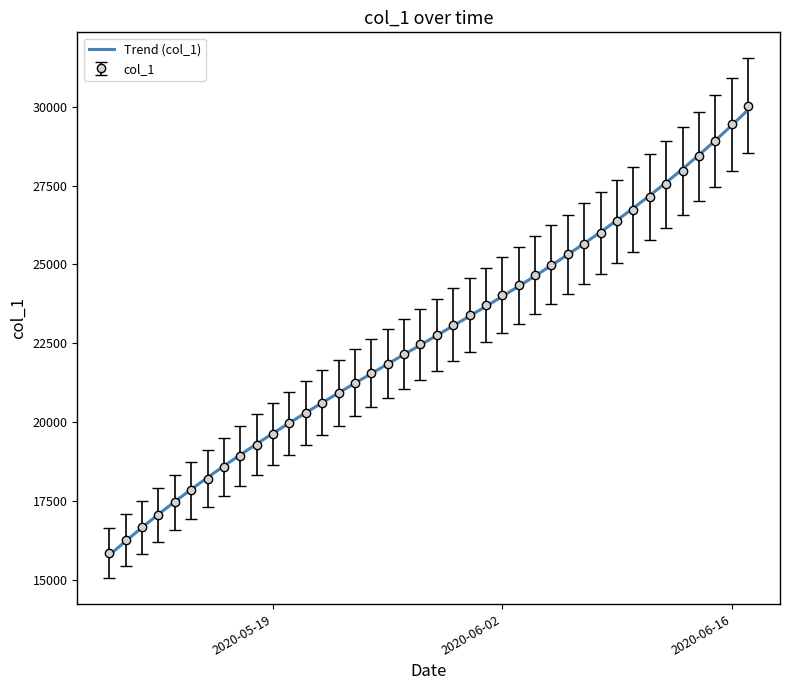

Which series has the widest spread of values?

col_1